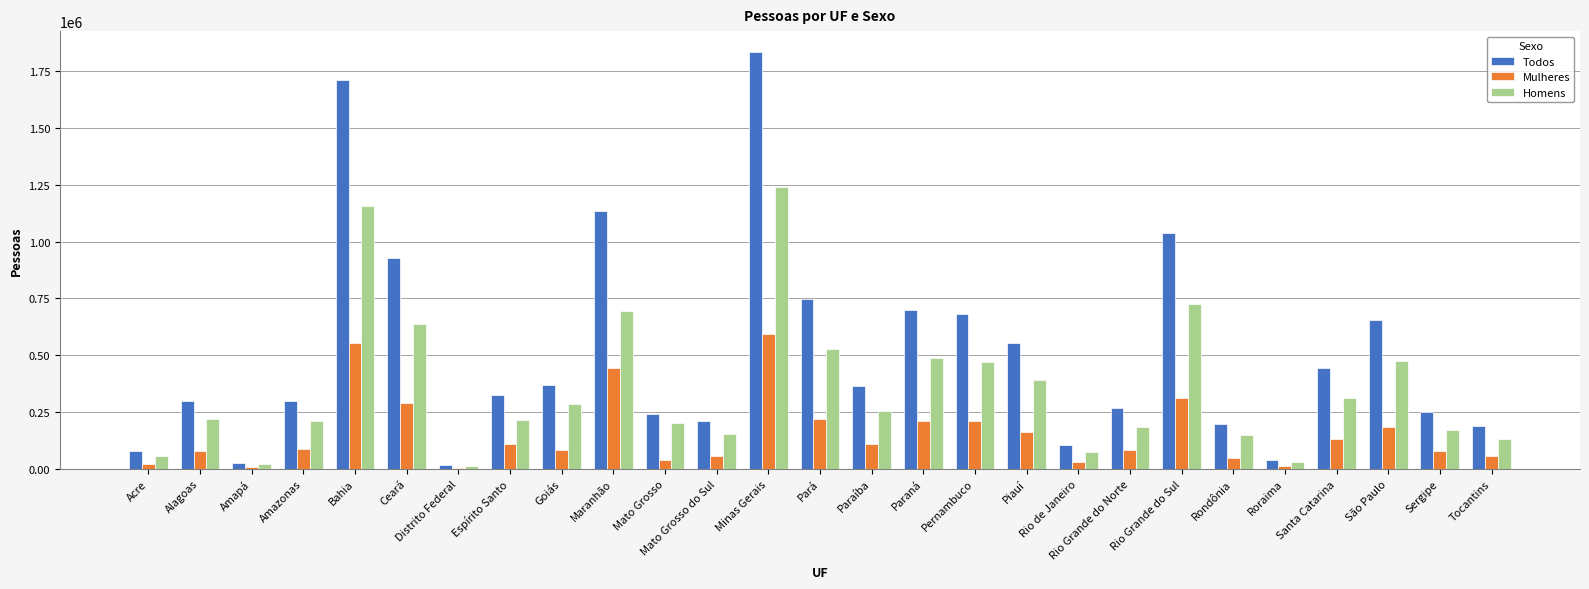

What is the spread (max minus min) of values at Pernambuco?

470924